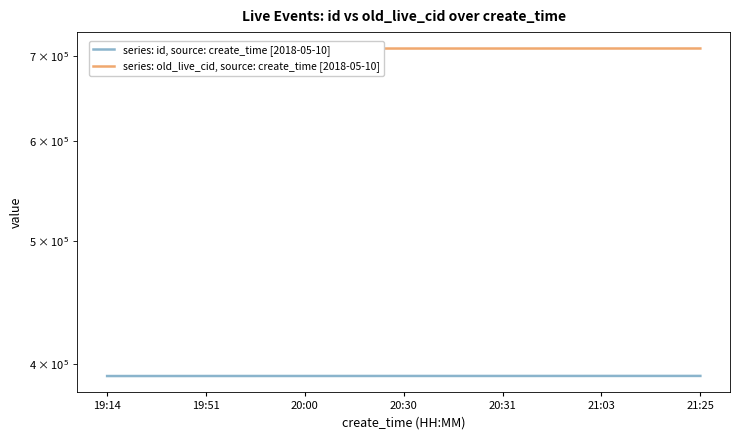

What is the label of the 6th point from the left?

21:03